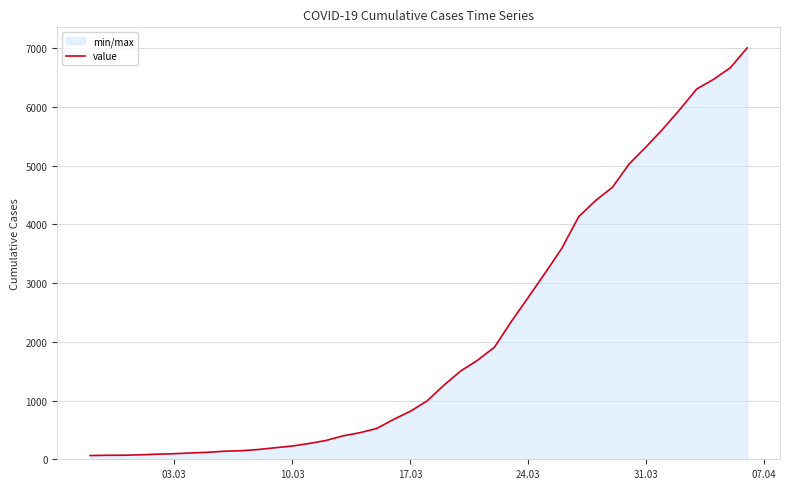

What is the maximum value shown in the chart?

7004